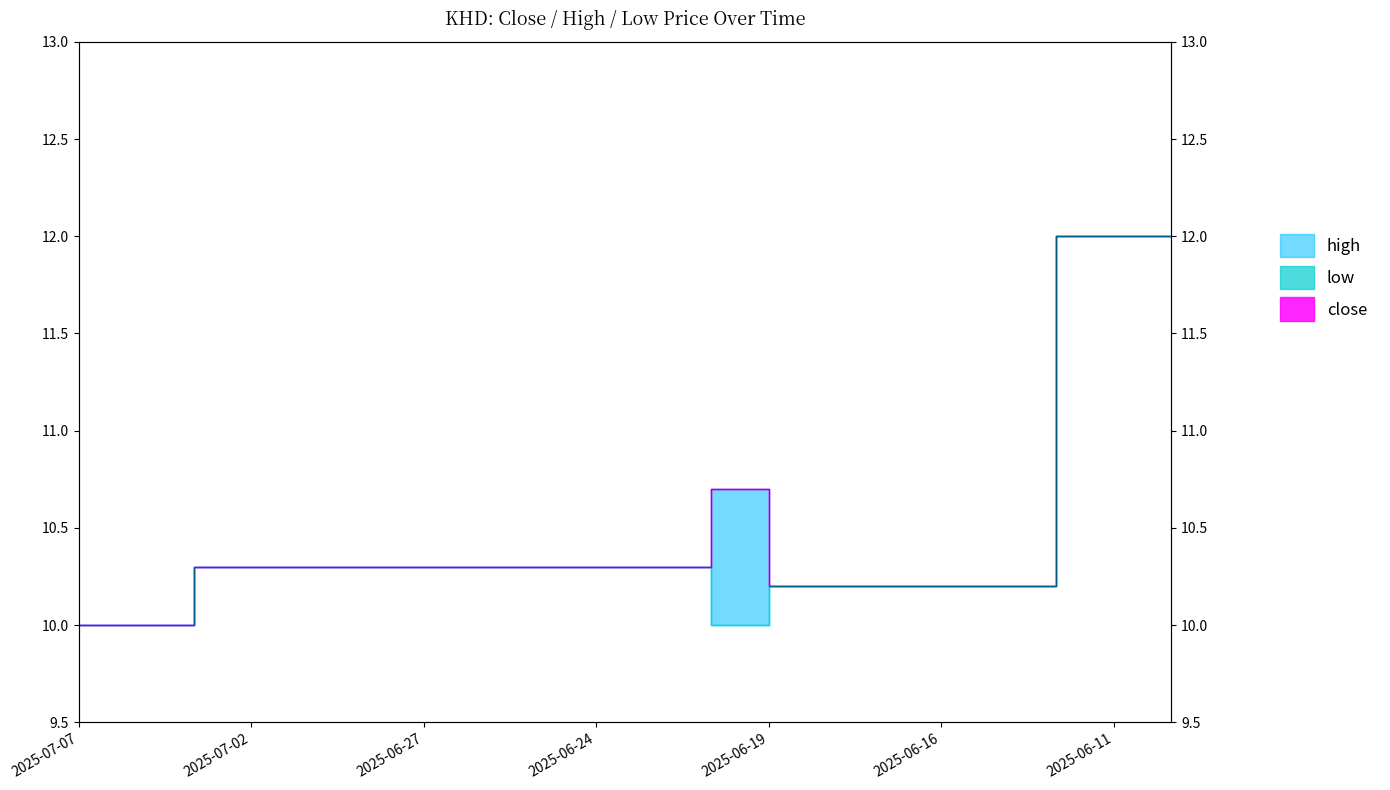

Which series has the largest total across all categories?

close